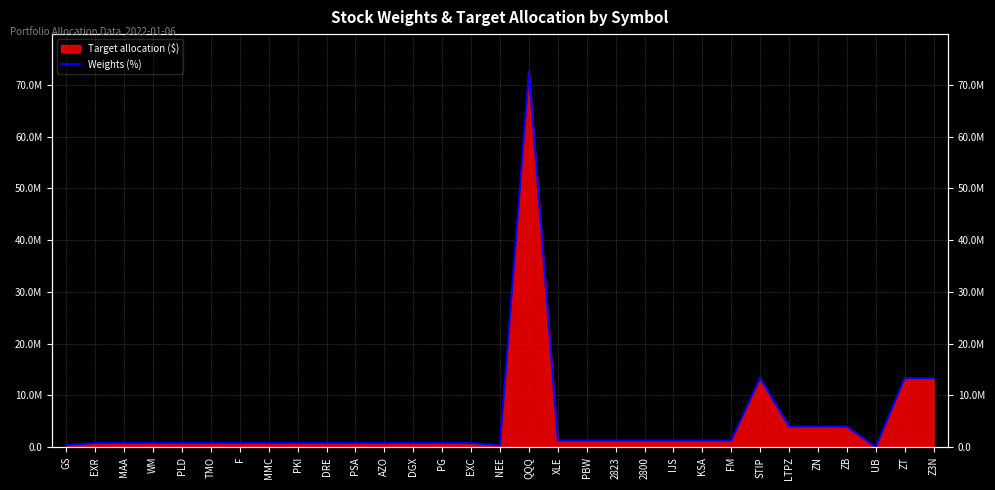

At which category does the data reach its first local valley?

NEE